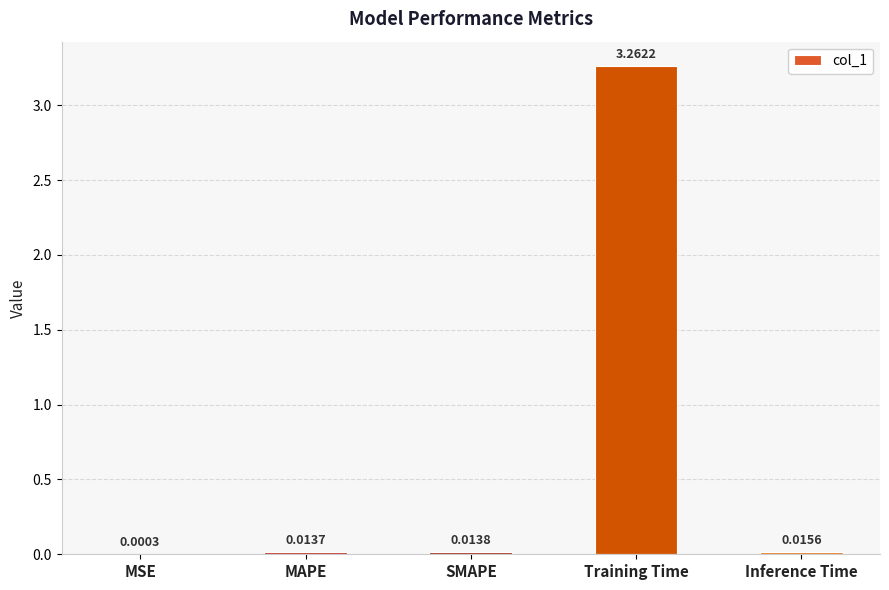

What is the change in value from Training Time to Inference Time?

-3.2